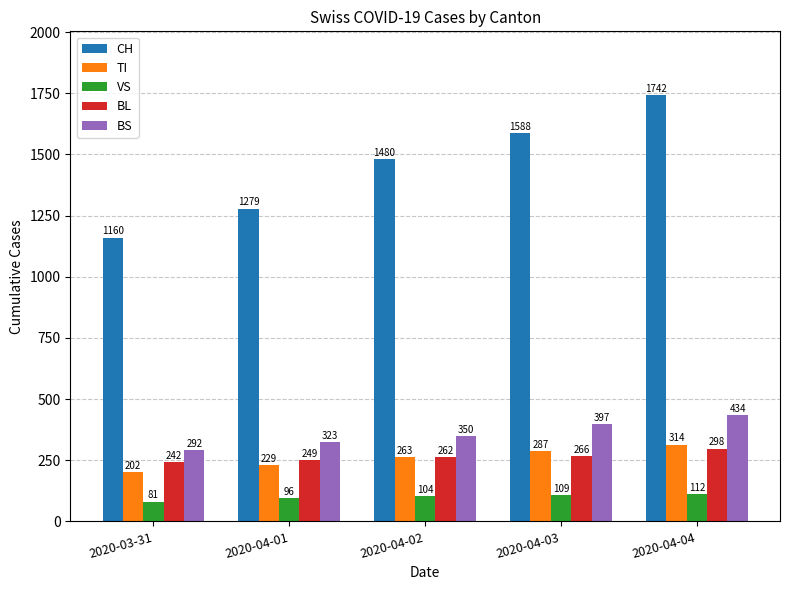

Is it true that BS equals 350 at 2020-04-02?

True